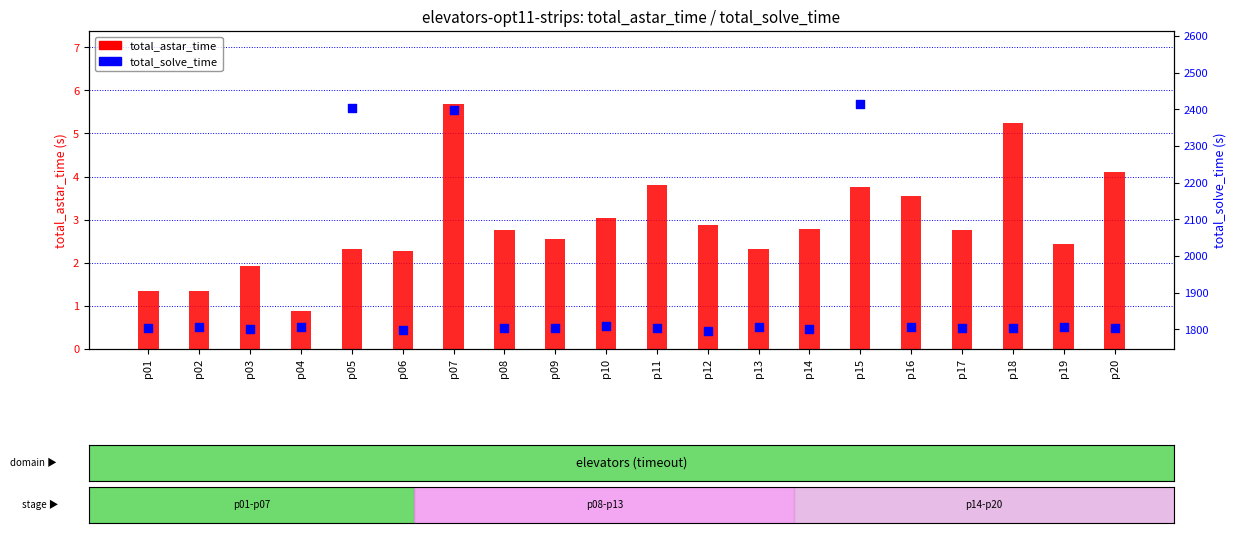

At how many categories does at least one series exceed 1033?

20